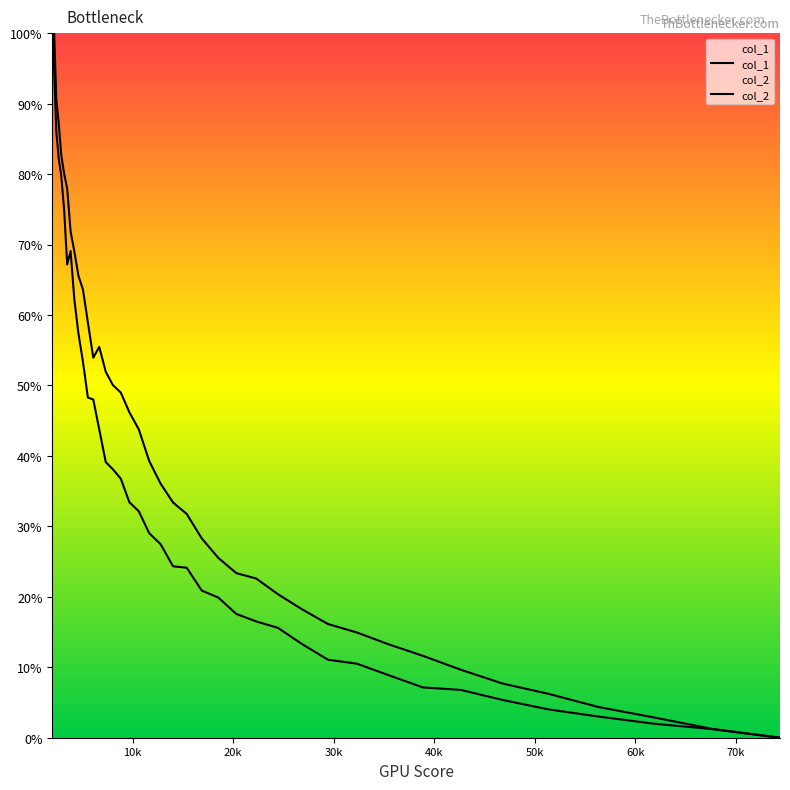

True or false: col_2 and col_1 intersect in this chart.

True